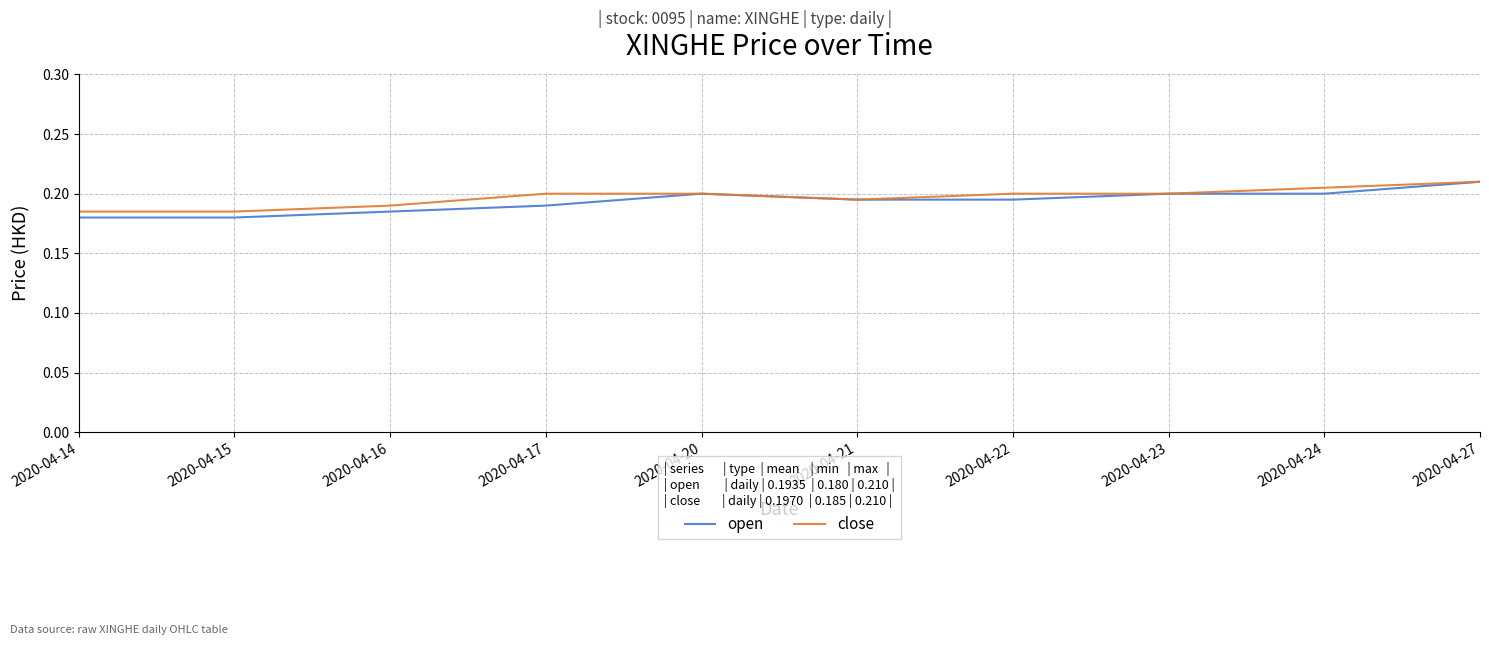

Which series changed the most between 2020-04-17 and 2020-04-27?

open